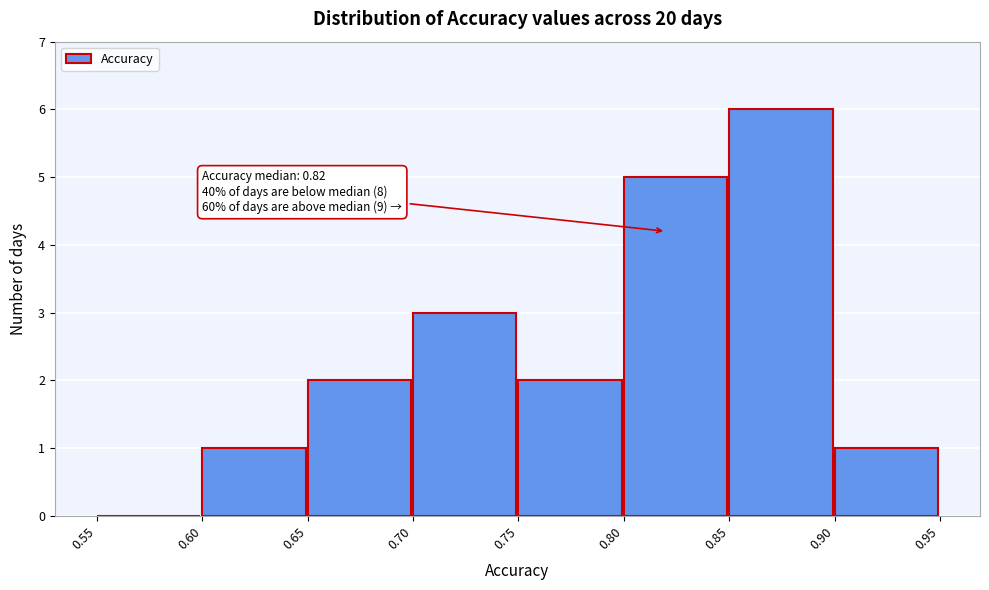

Over which range of the x-axis is the bar tallest?

0.85 to 0.90